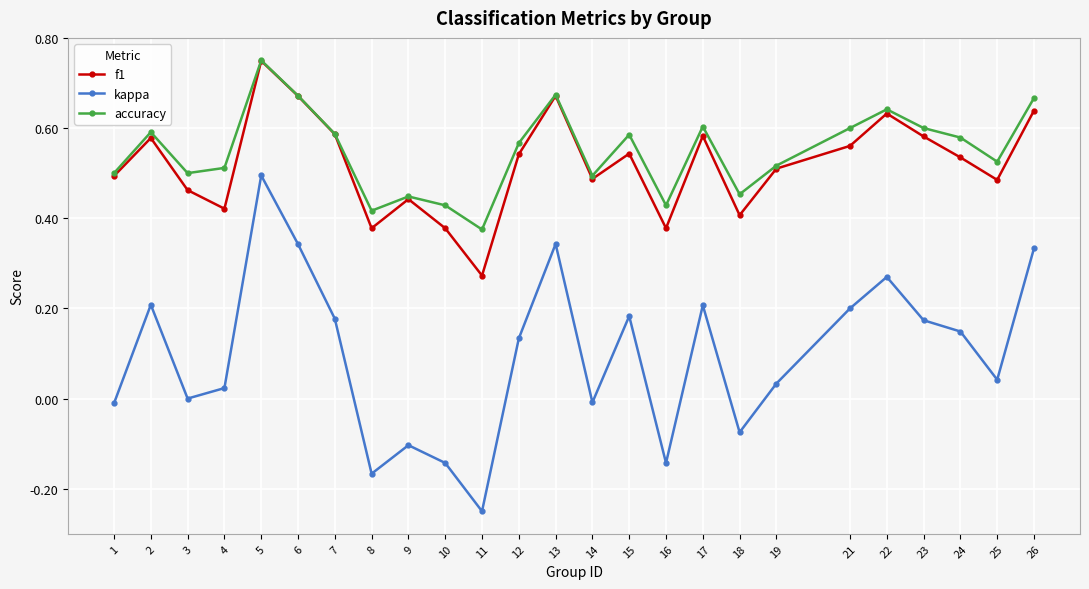

How many series are shown in this chart?

3